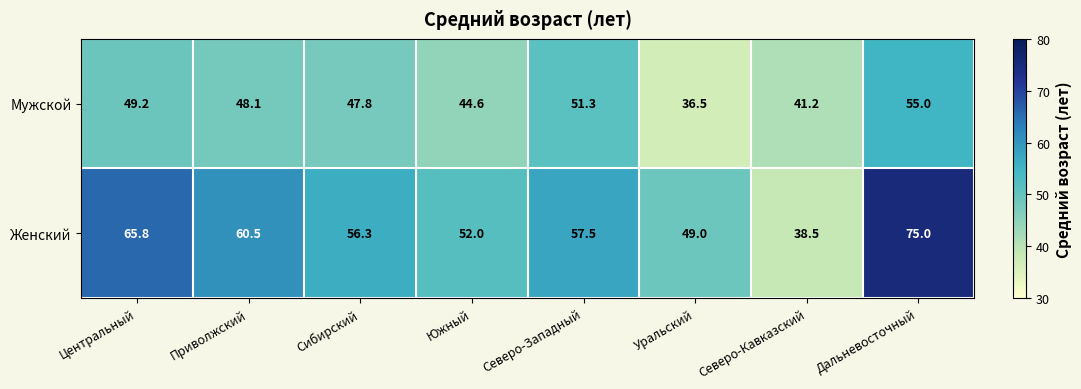

List the series in order of their peak value, highest first.

Женский, Мужской